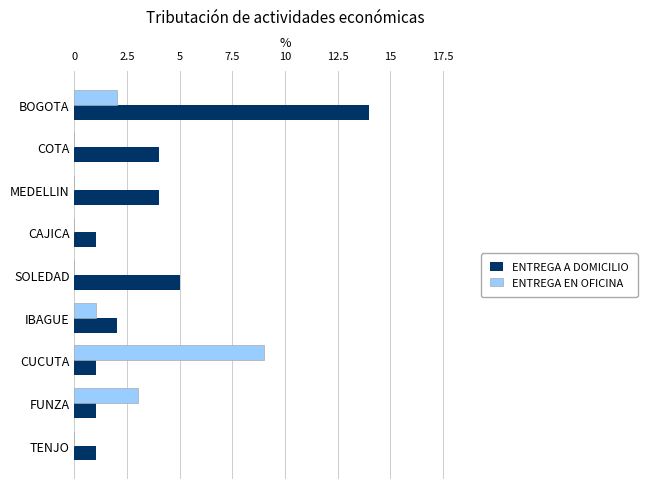

At which label is ENTREGA A DOMICILIO closest to 7?

SOLEDAD